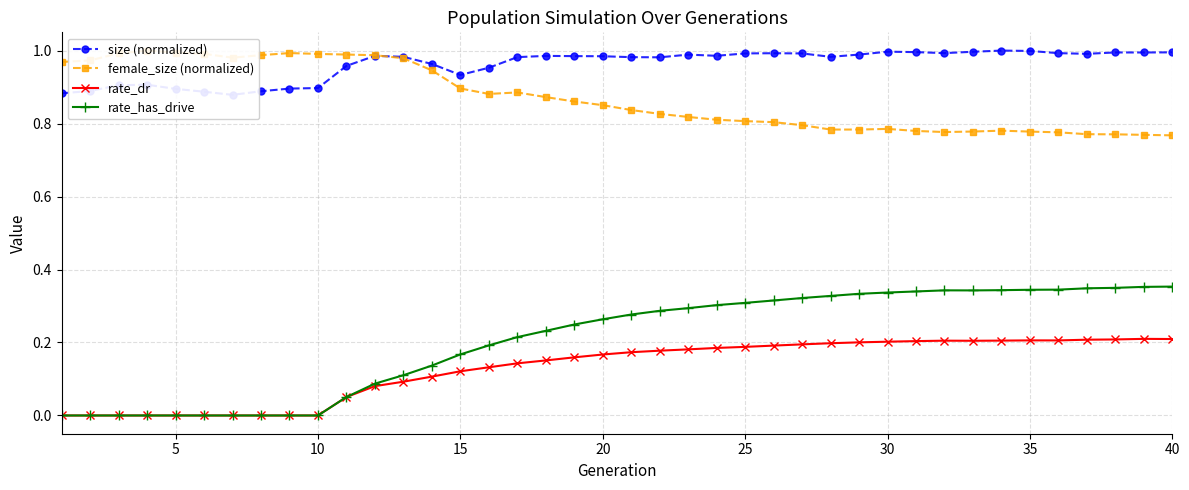

True or false: rate_dr has more than 0 interior local peaks.

True